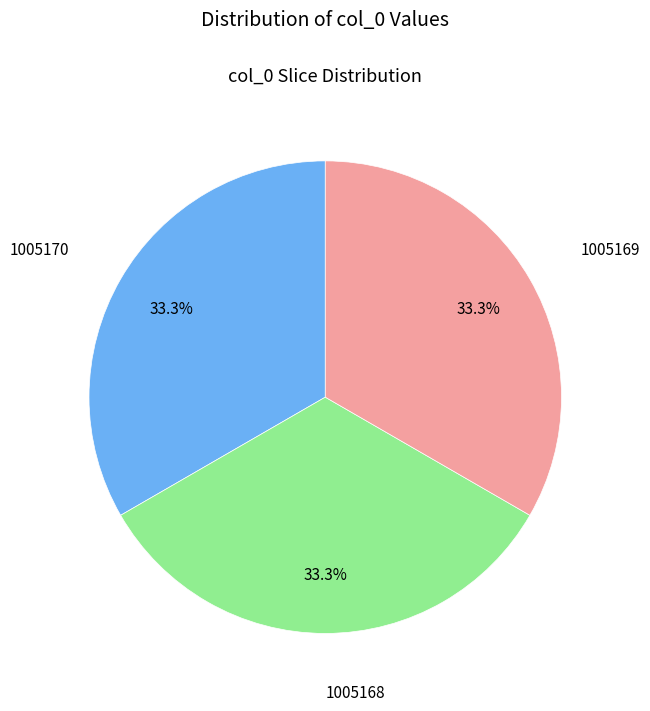

What percentage is the 1005169 slice, to the nearest percent?

33%